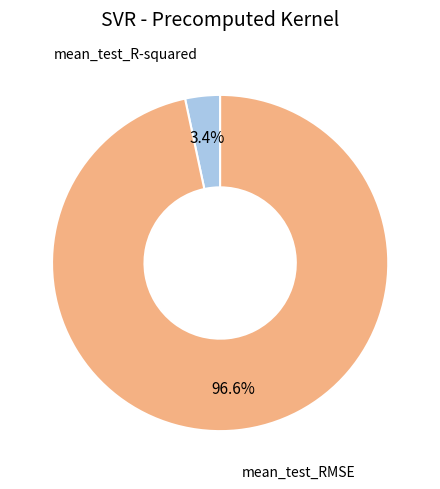

How many segments does this pie chart have?

2